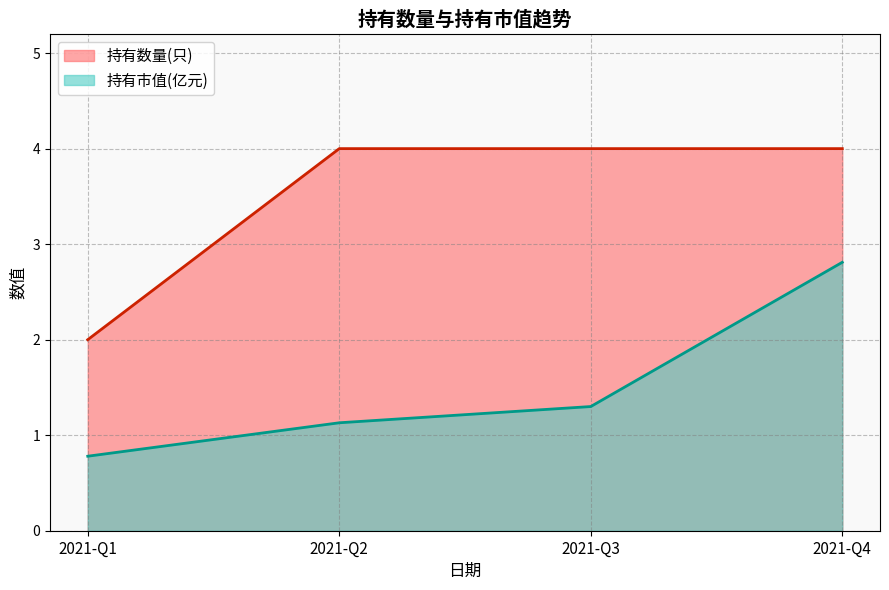

Which series changed the most between 2021-Q3 and 2021-Q1?

持有数量(只)